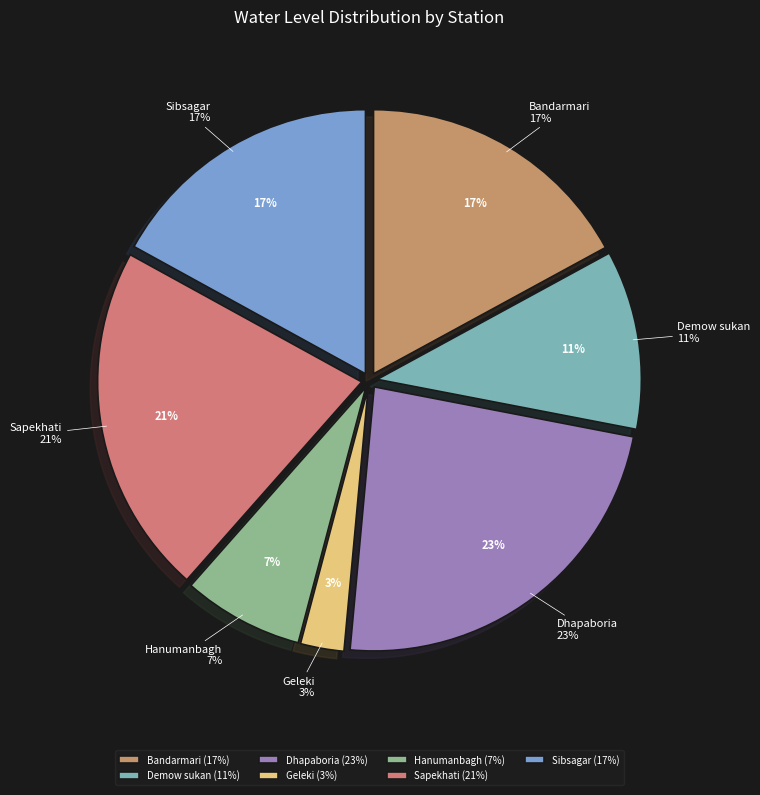

To the nearest percent, what percentage of the pie is Hanumanbagh?

7%